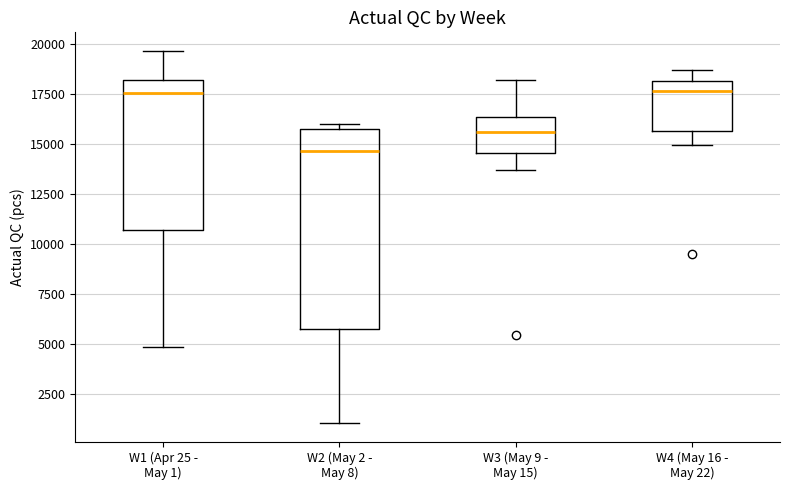

Which box's median line is the lowest?

W2 (May 2 - May 8)